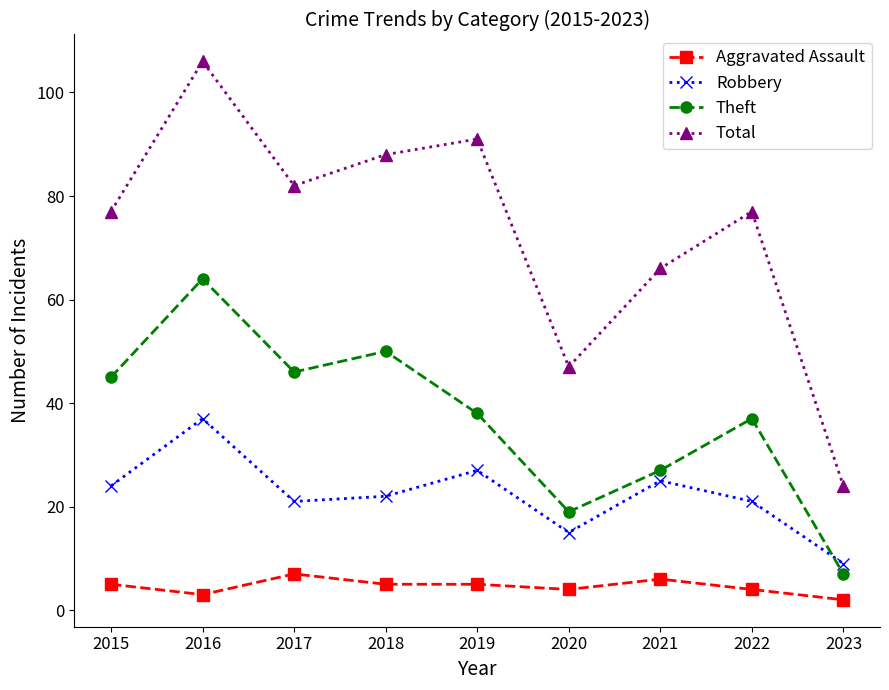

What is the difference between the highest and lowest values at 2021?

60